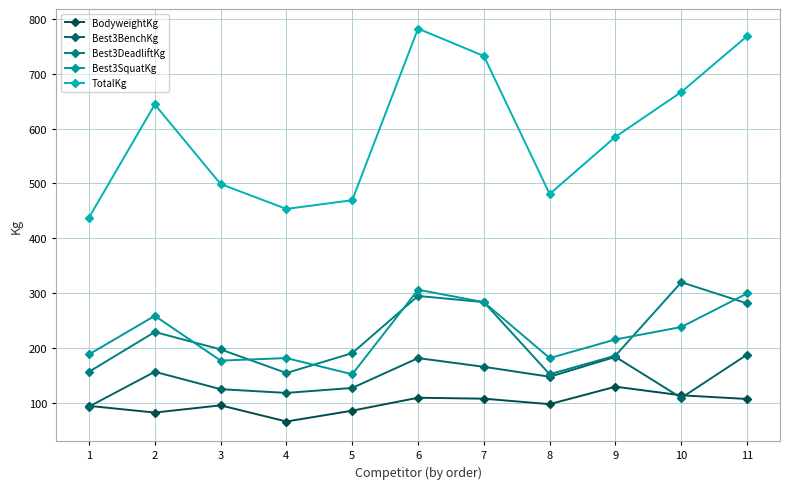

In Best3BenchKg, how many points are lower than both neighbors (excluding endpoints)?

3